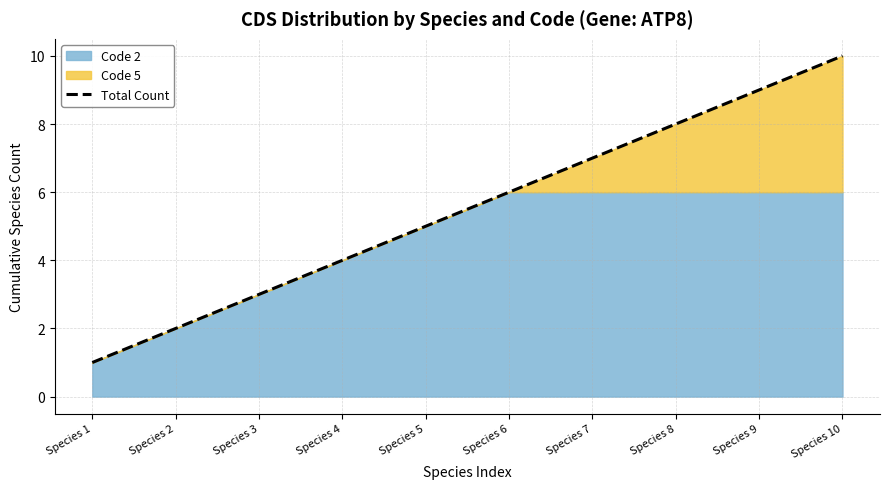

List the labels in order of value, smallest first.

Species 1, Species 2, Species 3, Species 4, Species 5, Species 6, Species 7, Species 8, Species 9, Species 10